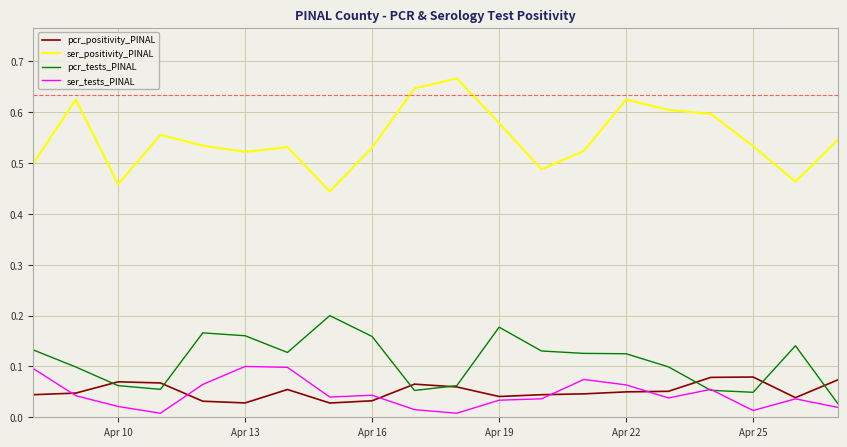

Which series has the largest range (max minus min)?

ser_positivity_PINAL